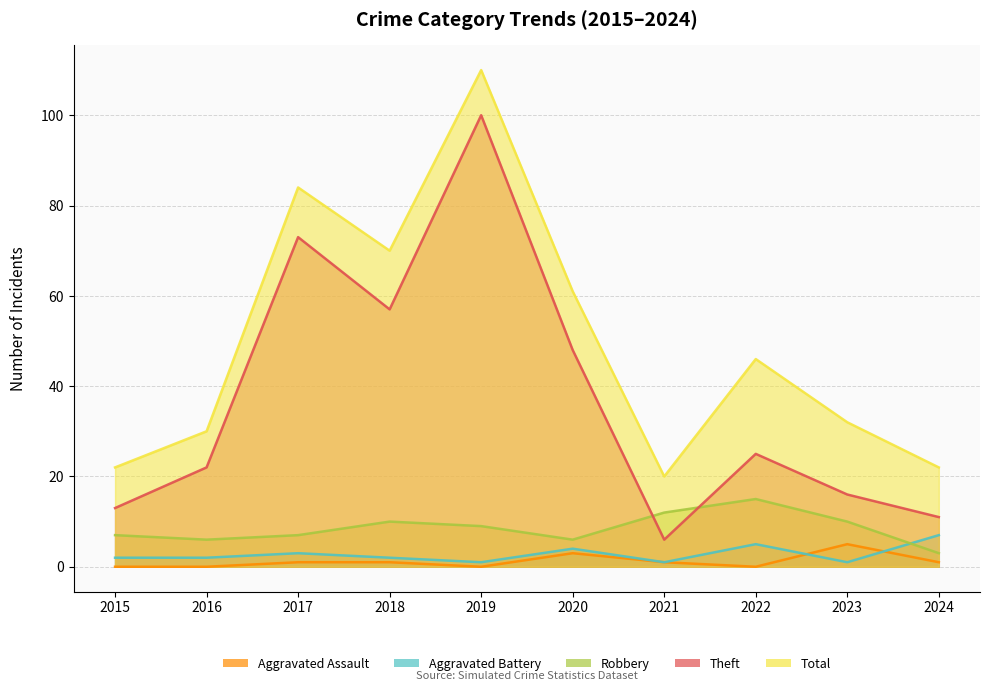

How many series are shown in this chart?

5